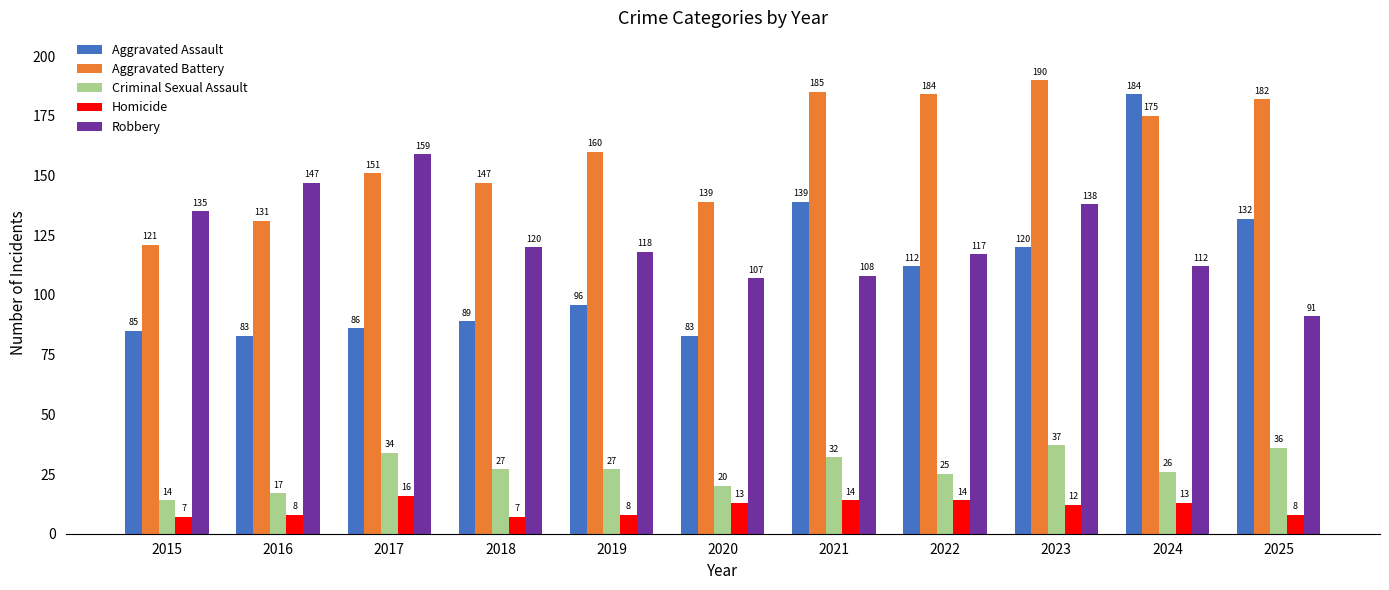

Rank the series by their maximum value, from lowest to highest.

Homicide, Criminal Sexual Assault, Robbery, Aggravated Assault, Aggravated Battery